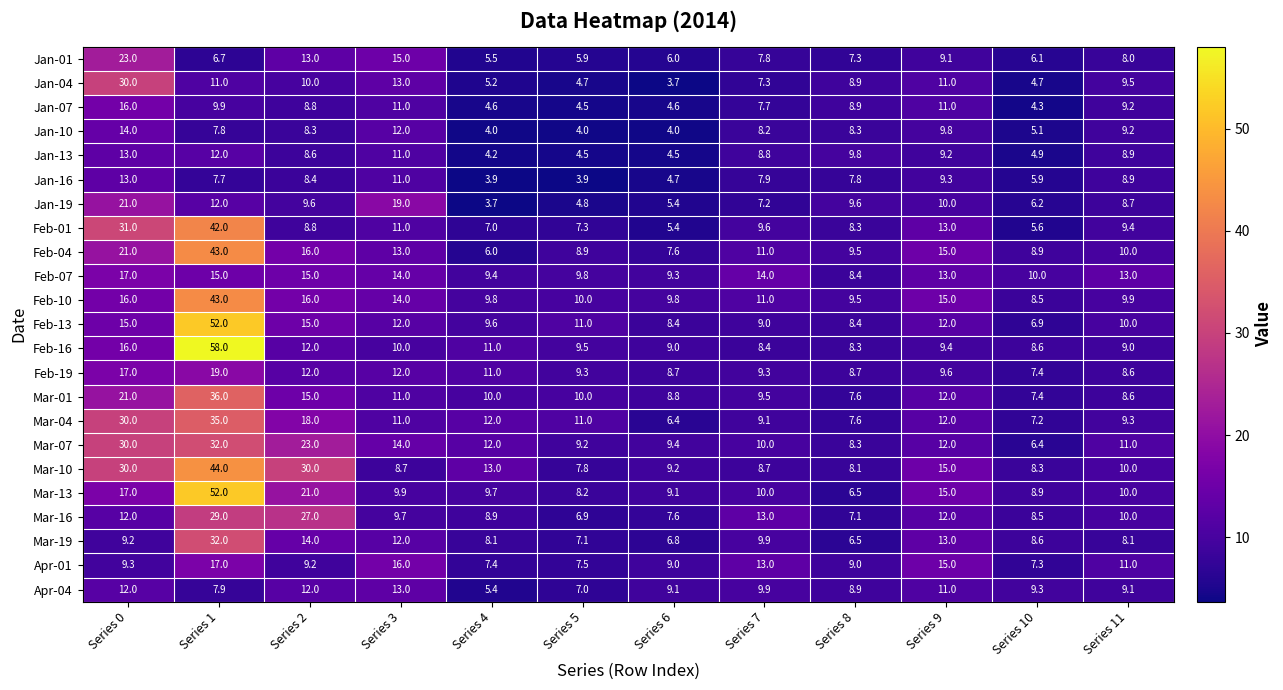

What is the difference between the maximum and minimum values in the Apr-01 series?

9.7